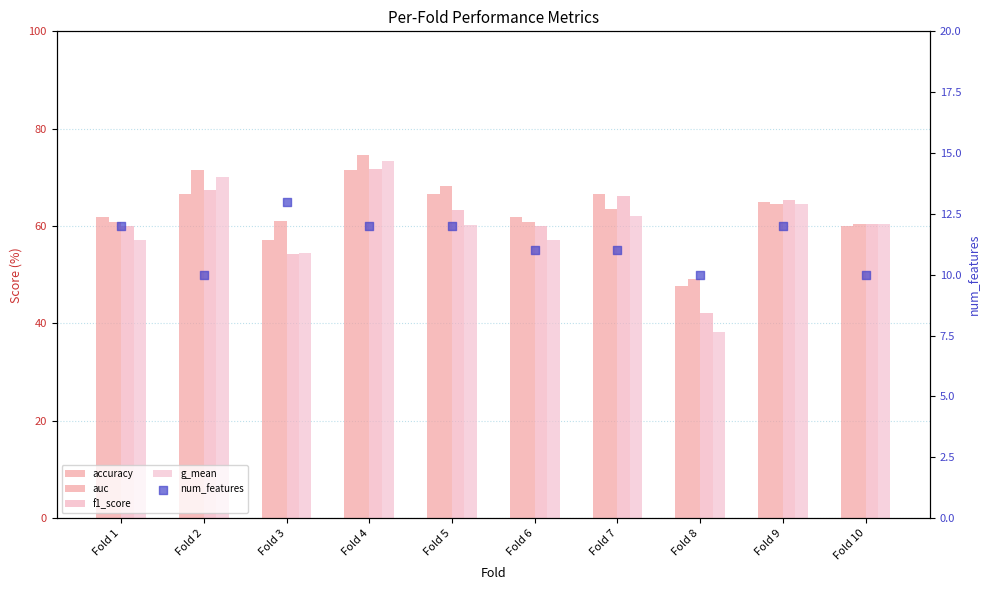

Is the value of g_mean at Fold 4 greater than the value of accuracy at Fold 8?

Yes